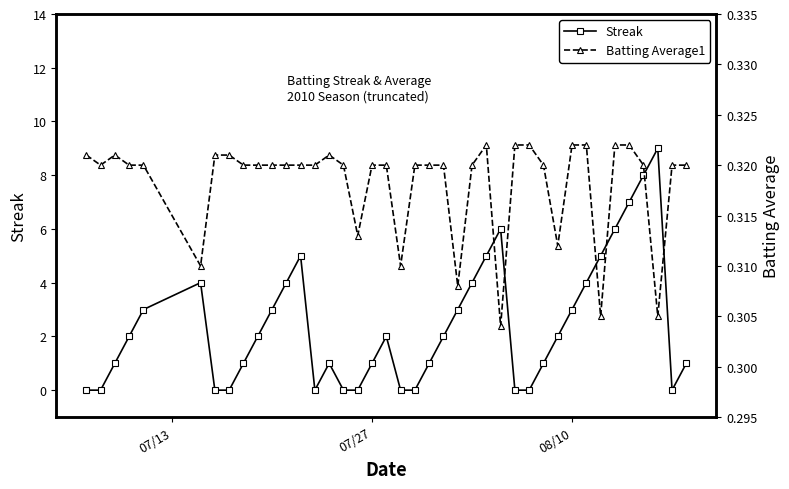

What are all the series names shown in the legend?

Streak, Batting Average1